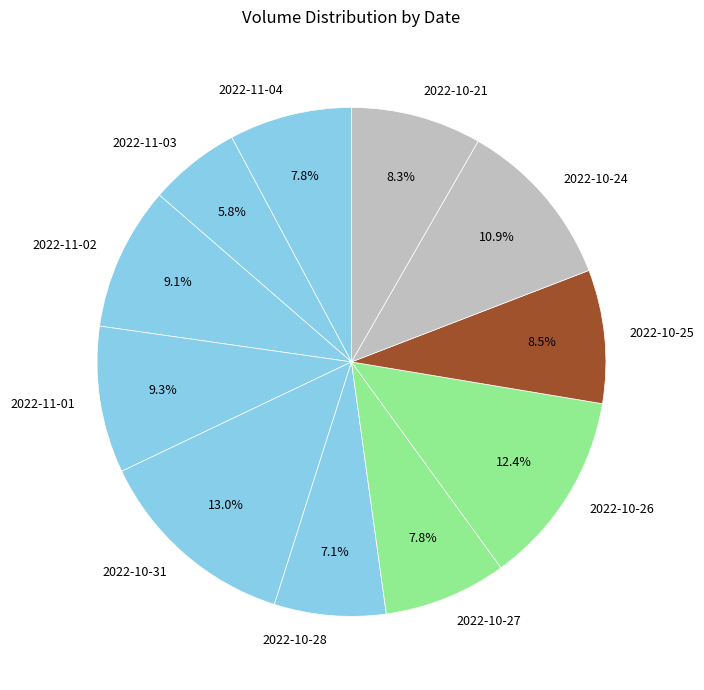

What is the smallest slice in the pie chart?

2022-11-03